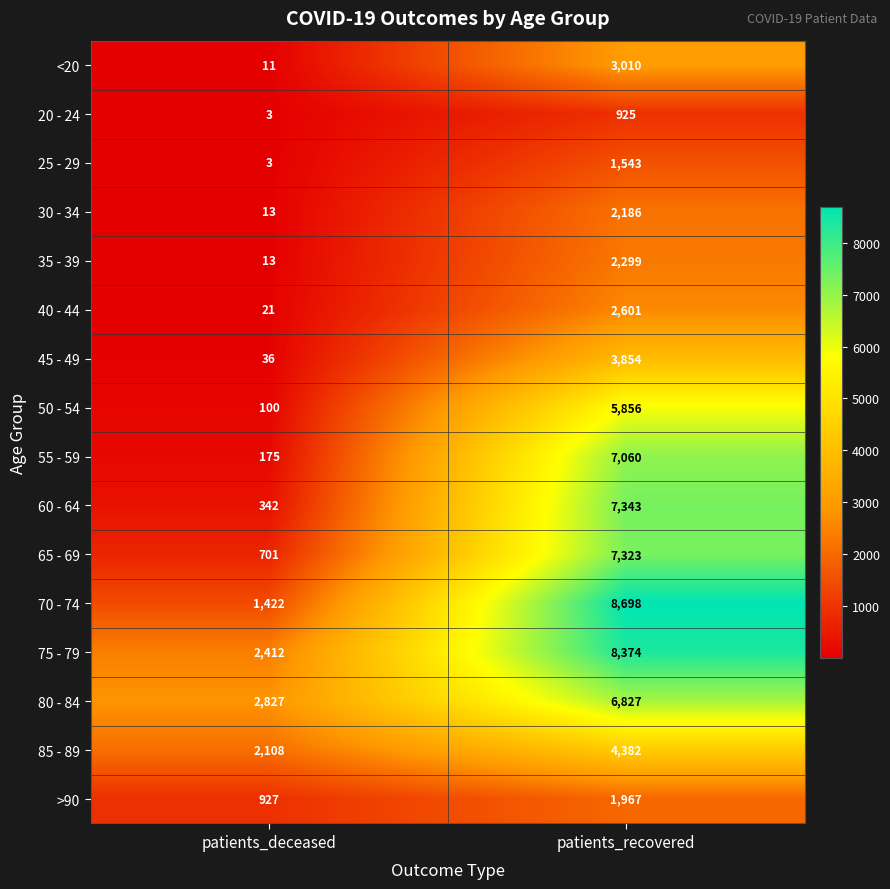

What is the sum of the 70 - 74 values at patients_recovered and patients_deceased?

10120